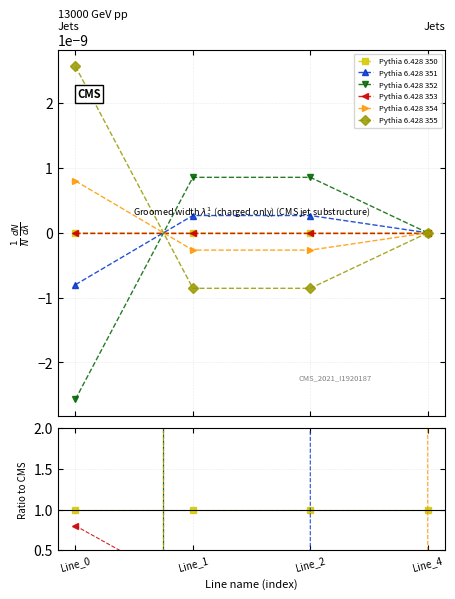

Is this an area chart (filled region under the line)?

No